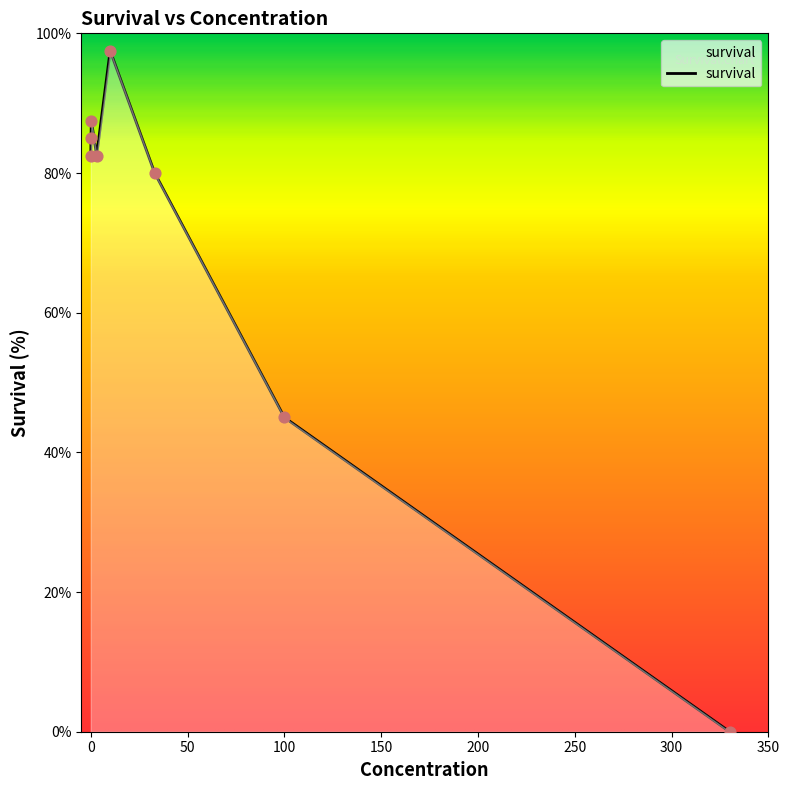

What is the difference between the maximum and second lowest values?

52.5